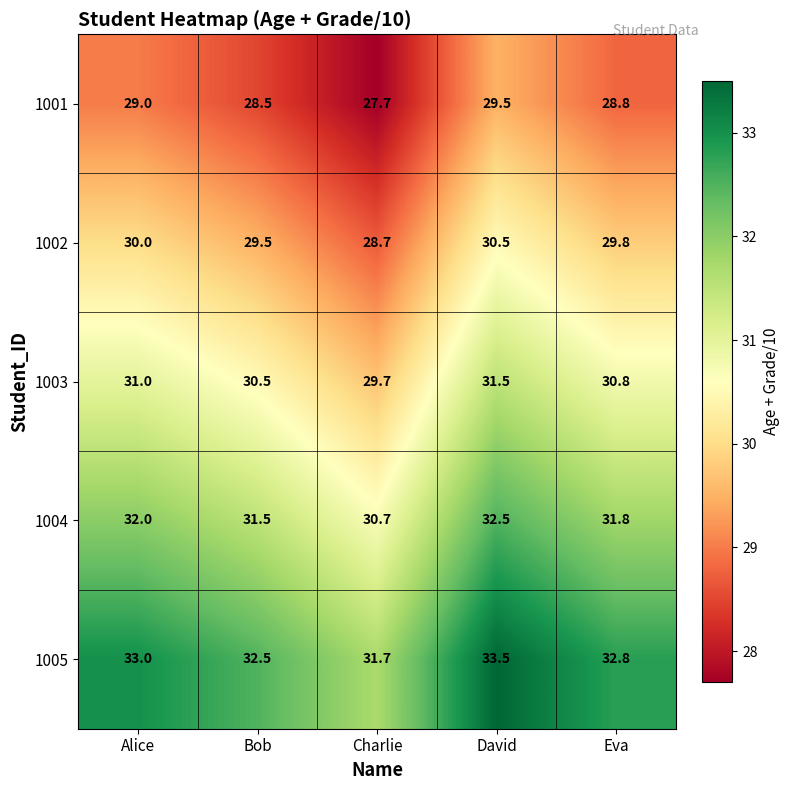

What is the difference between the highest and lowest values at Alice?

4.0